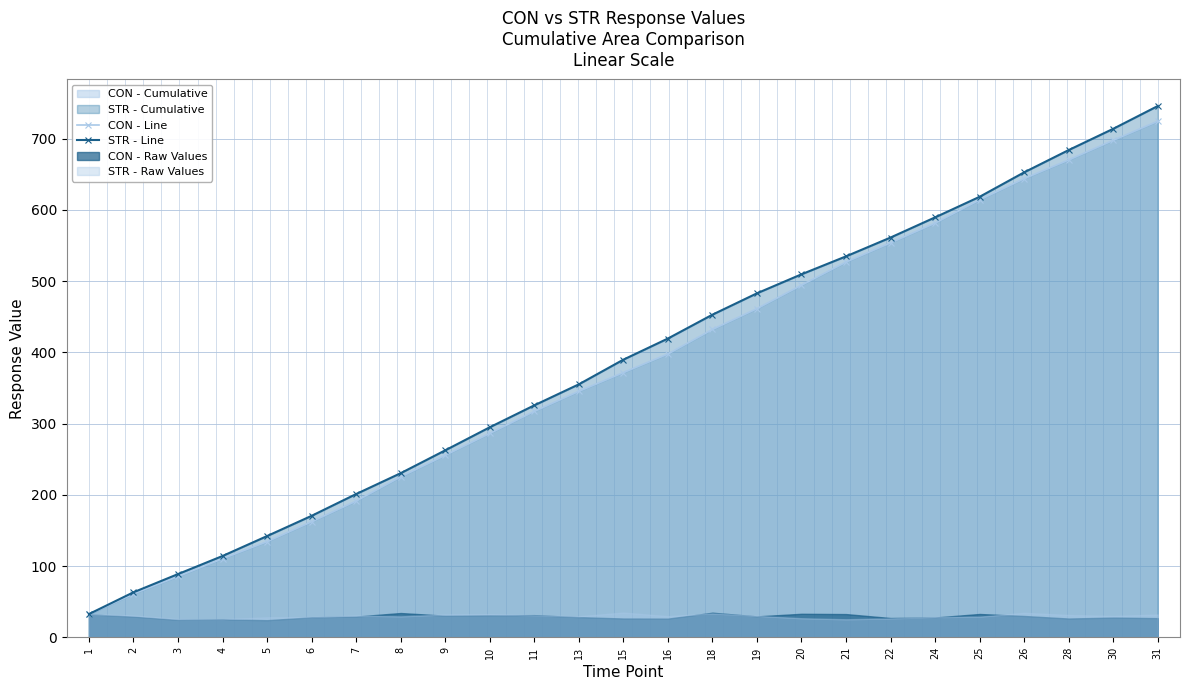

What is the difference between the STR - Line values at 11 and 9?

63.2